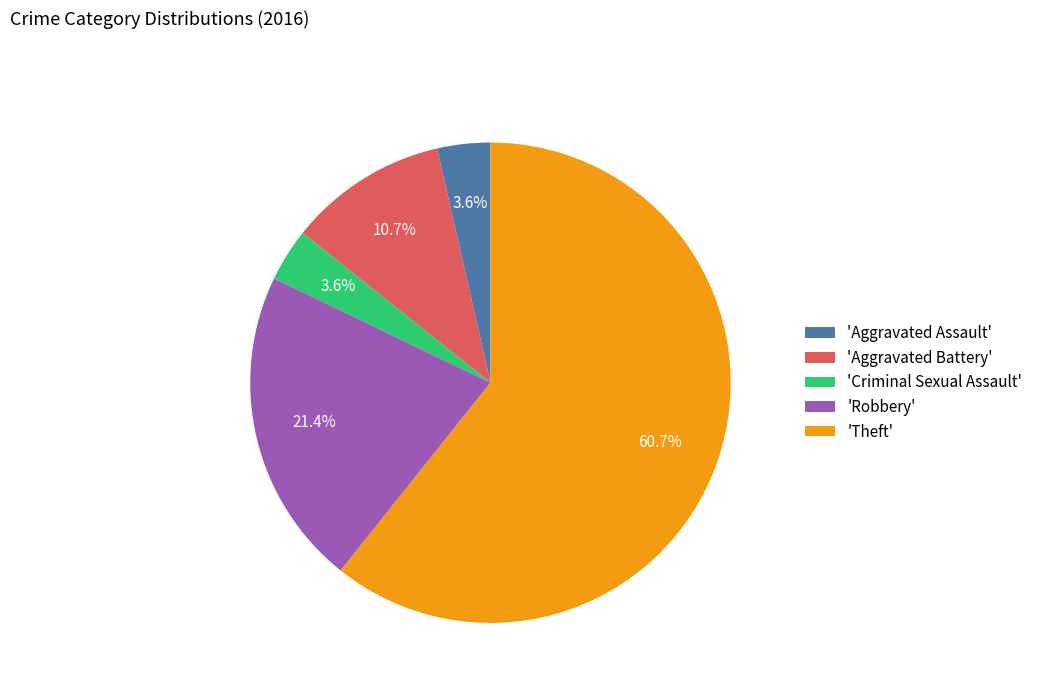

Between 'Theft' and 'Aggravated Assault', which is larger?

'Theft'